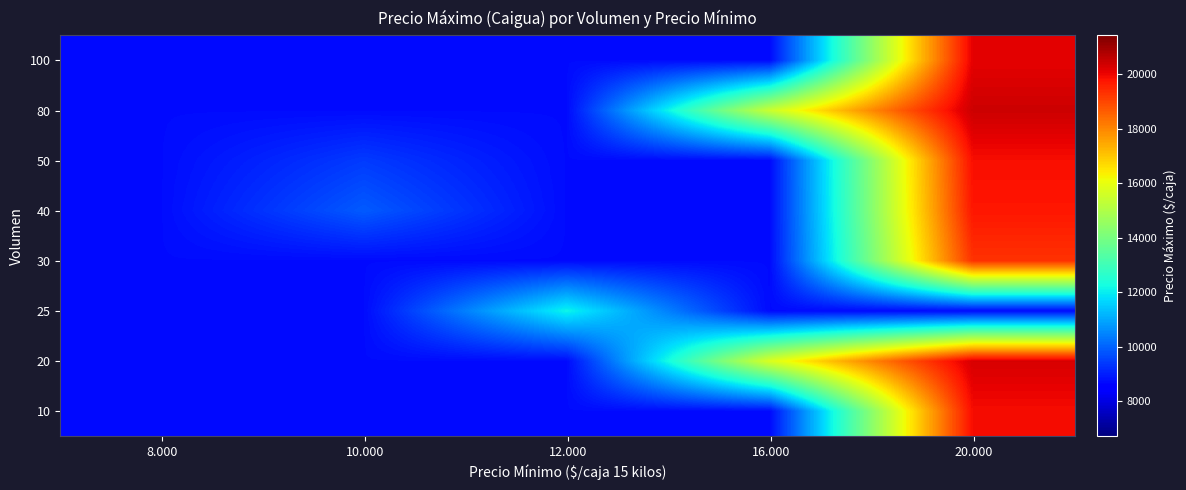

Count the number of data series in this chart.

8